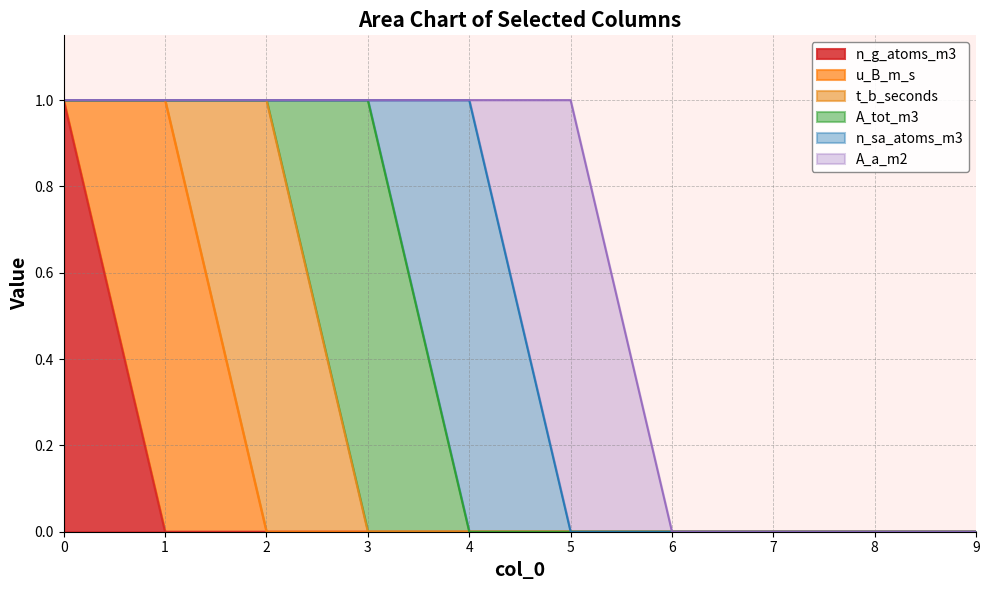

What are all the series names shown in the legend?

n_g_atoms_m3, u_B_m_s, t_b_seconds, A_tot_m3, n_sa_atoms_m3, A_a_m2